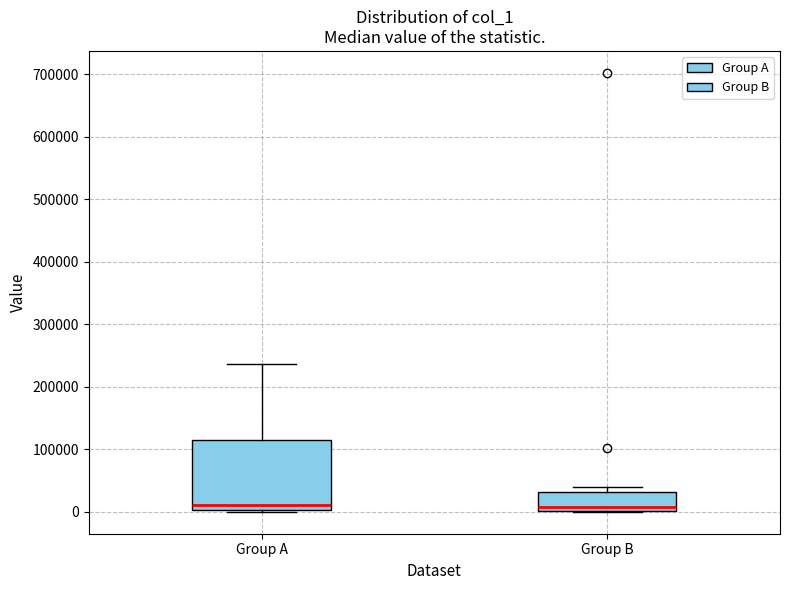

Comparing the boxes themselves (not the whiskers), which one is the tallest?

Group A